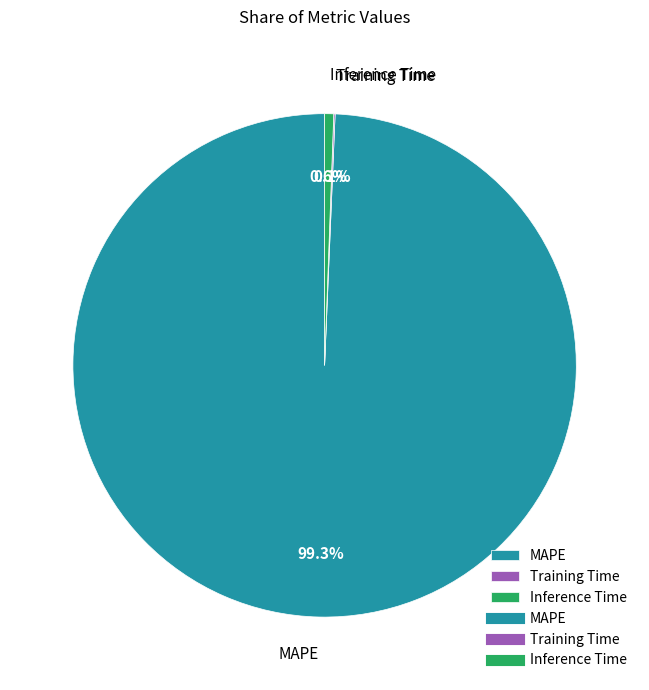

True or false: Inference Time accounts for 1% of the total.

True